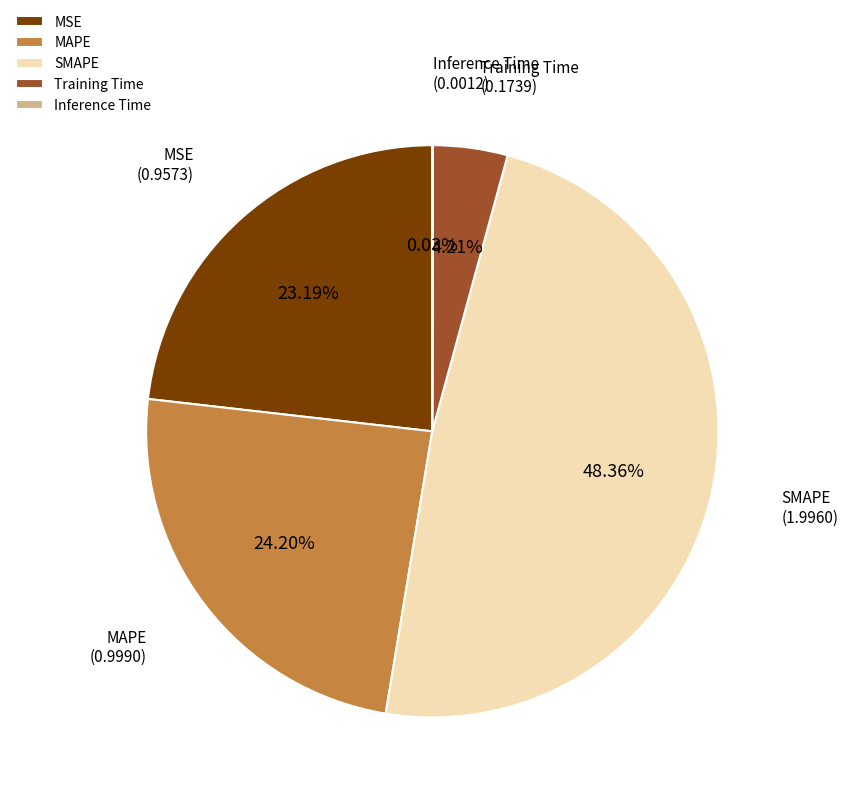

Does any single category account for the majority?

No